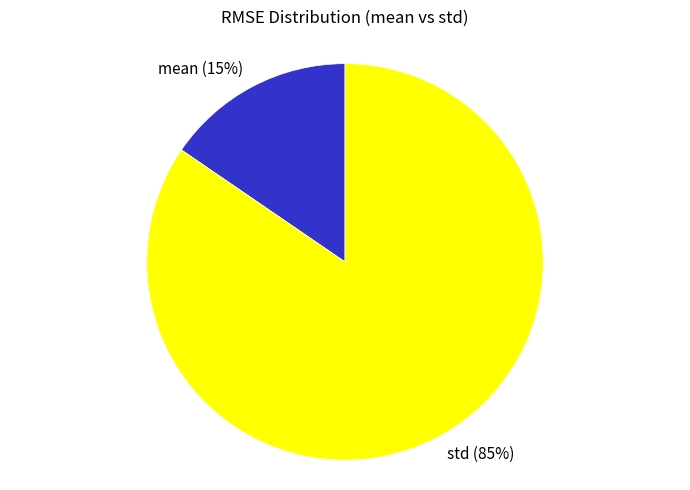

To the nearest percent, what percentage of the pie is std?

85%